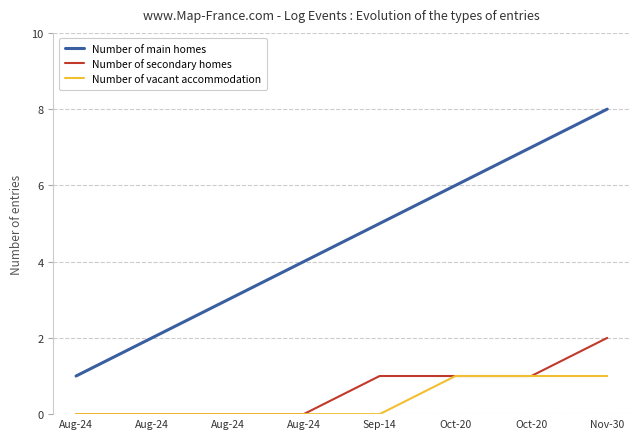

Does the chart display data point markers on the line(s)?

No